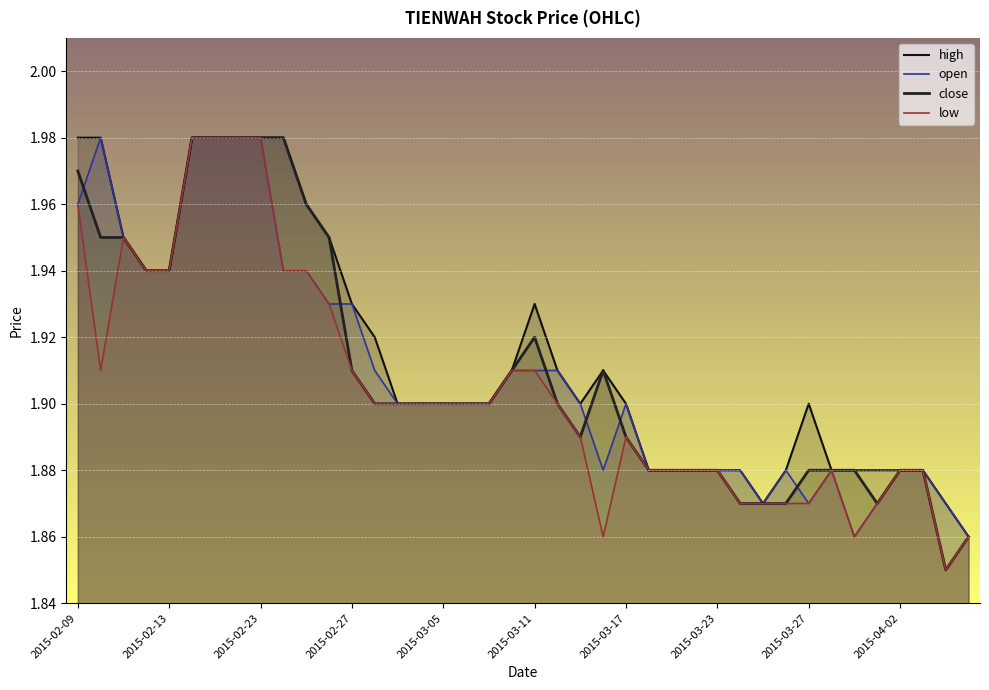

Reading left to right, what are all the values shown in this chart?

high: 2.0	2.0	1.9	1.9	1.9	2.0	2.0	2.0	2.0	2.0	2.0	1.9	1.9	1.9	1.9	1.9	1.9	1.9	1.9	1.9	1.9	1.9	1.9	1.9	1.9	1.9	1.9	1.9	1.9	1.9	1.9	1.9	1.9	1.9	1.9	1.9	1.9	1.9	1.9	1.9
open: 2.0	2.0	1.9	1.9	1.9	2.0	2.0	2.0	2.0	1.9	1.9	1.9	1.9	1.9	1.9	1.9	1.9	1.9	1.9	1.9	1.9	1.9	1.9	1.9	1.9	1.9	1.9	1.9	1.9	1.9	1.9	1.9	1.9	1.9	1.9	1.9	1.9	1.9	1.9	1.9
close: 2.0	1.9	1.9	1.9	1.9	2.0	2.0	2.0	2.0	2.0	2.0	1.9	1.9	1.9	1.9	1.9	1.9	1.9	1.9	1.9	1.9	1.9	1.9	1.9	1.9	1.9	1.9	1.9	1.9	1.9	1.9	1.9	1.9	1.9	1.9	1.9	1.9	1.9	1.9	1.9
low: 2.0	1.9	1.9	1.9	1.9	2.0	2.0	2.0	2.0	1.9	1.9	1.9	1.9	1.9	1.9	1.9	1.9	1.9	1.9	1.9	1.9	1.9	1.9	1.9	1.9	1.9	1.9	1.9	1.9	1.9	1.9	1.9	1.9	1.9	1.9	1.9	1.9	1.9	1.9	1.9